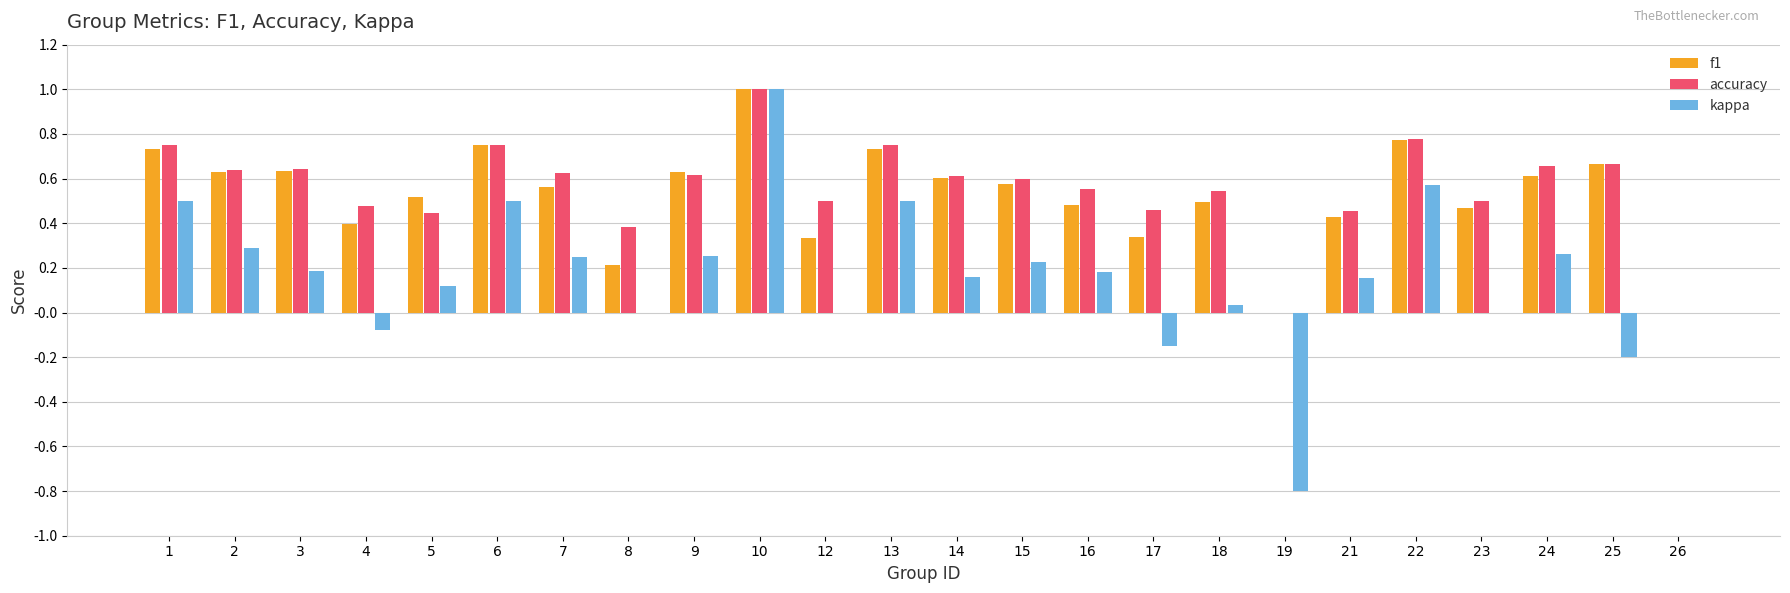

Which series has the largest range (max minus min)?

kappa